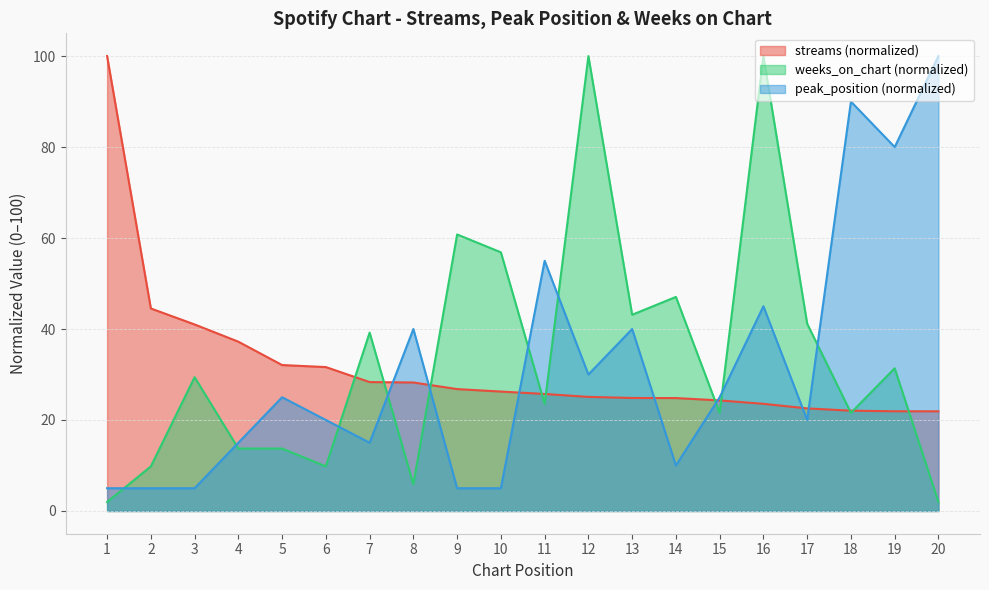

Between which two adjacent categories do peak_position and weeks_on_chart first intersect?

1 and 2